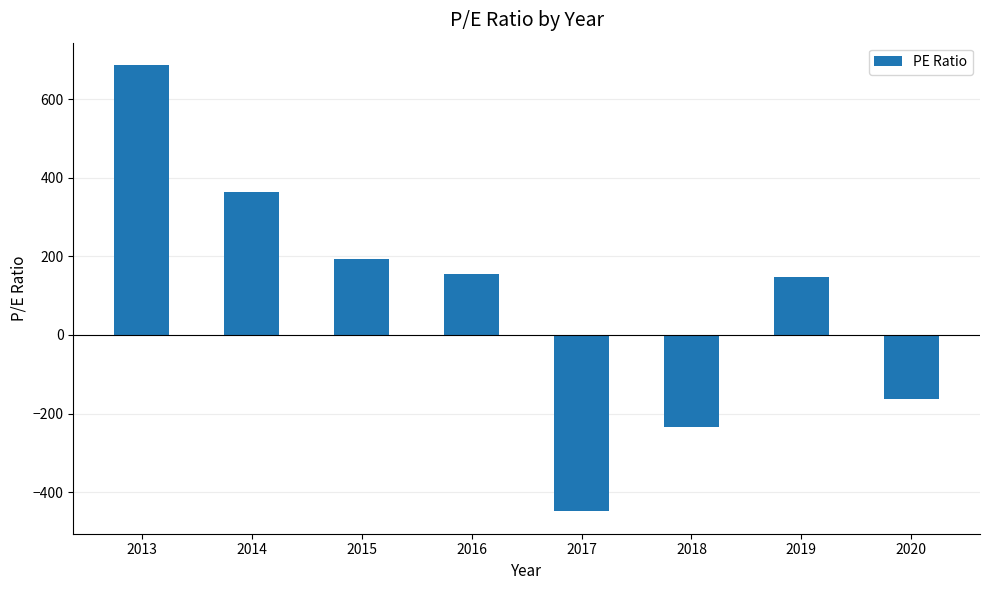

True or false: the data shows 148 at 2019.

True